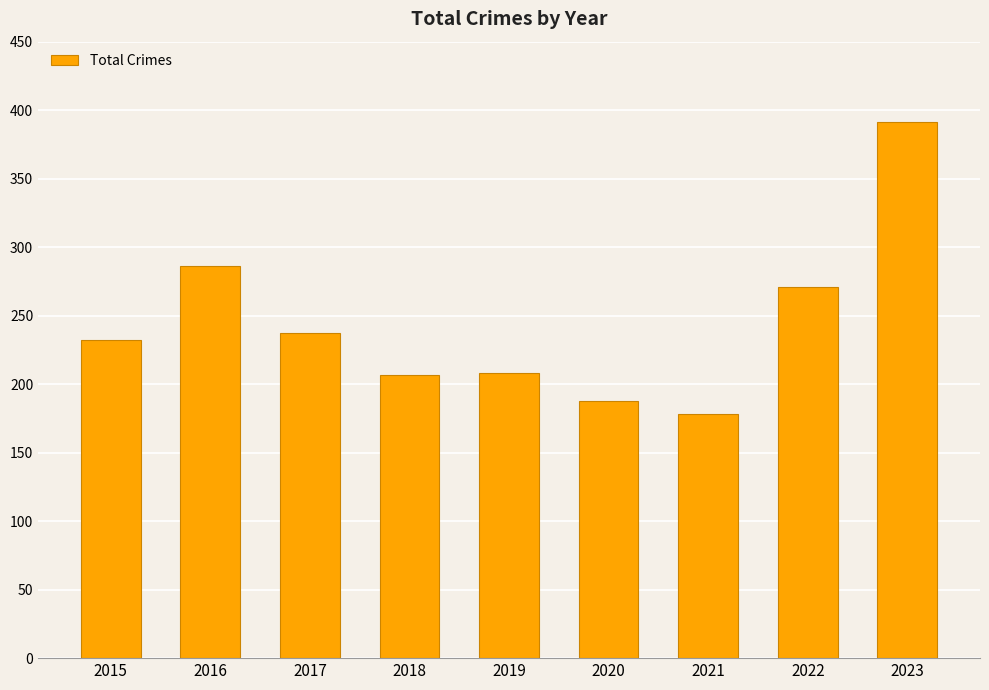

Does the chart contain any negative values?

No